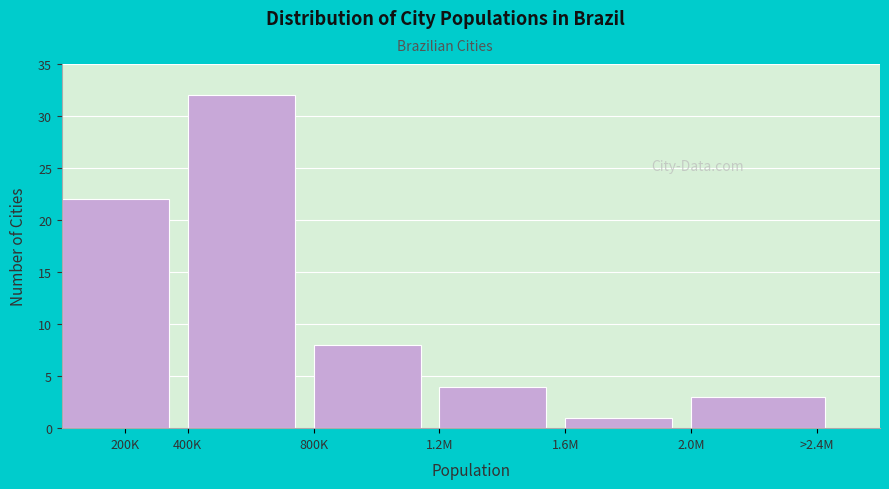

Reading left to right, what are all the values shown in this chart?

22	32	8	4	1	3